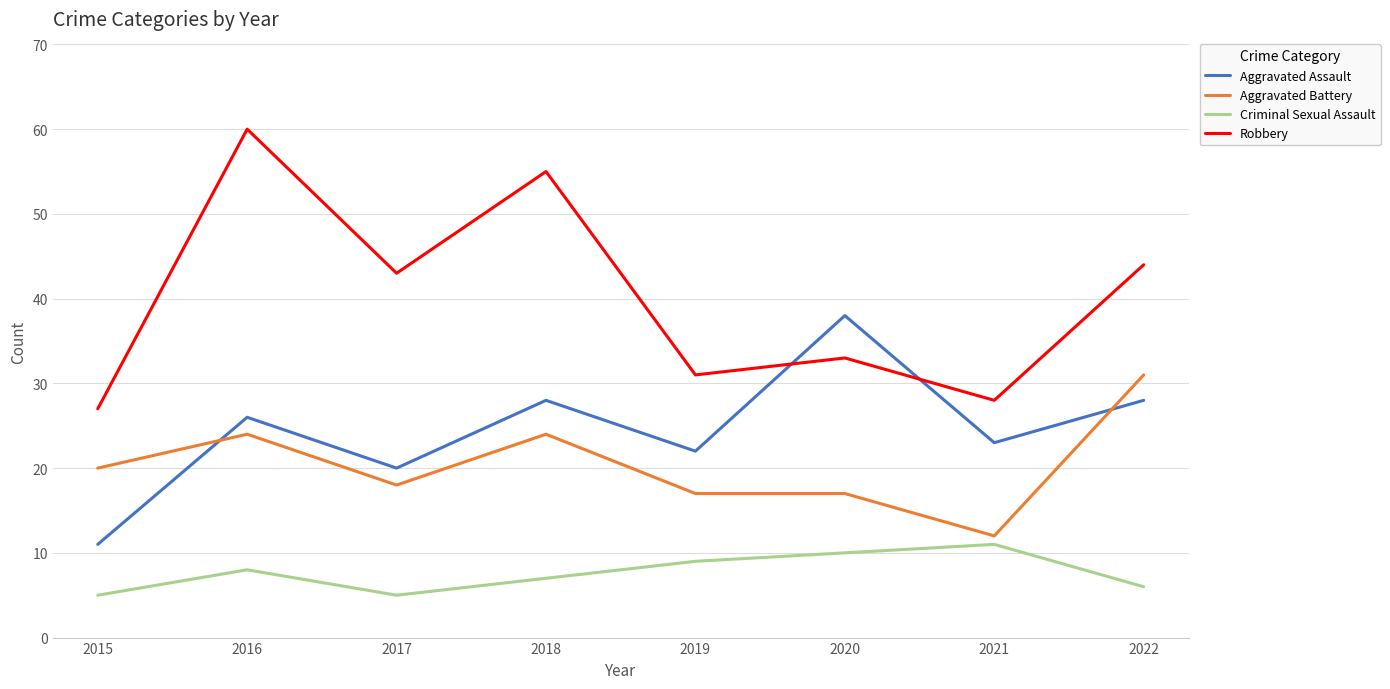

What is the approximate value of Robbery at 2017?

43